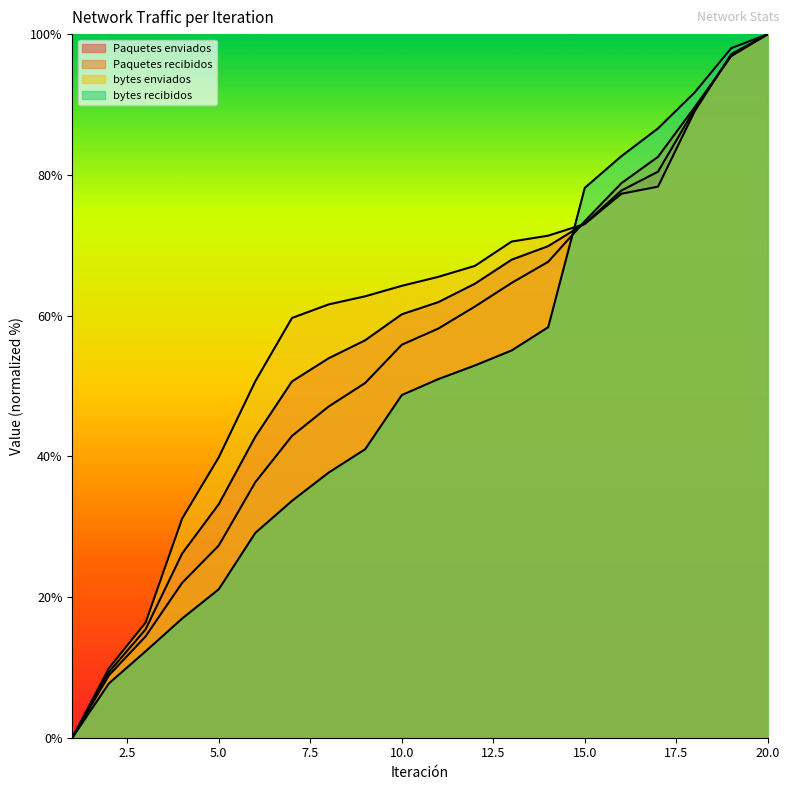

Is the value of bytes enviados at 2 greater than the value of Paquetes enviados at 9?

No